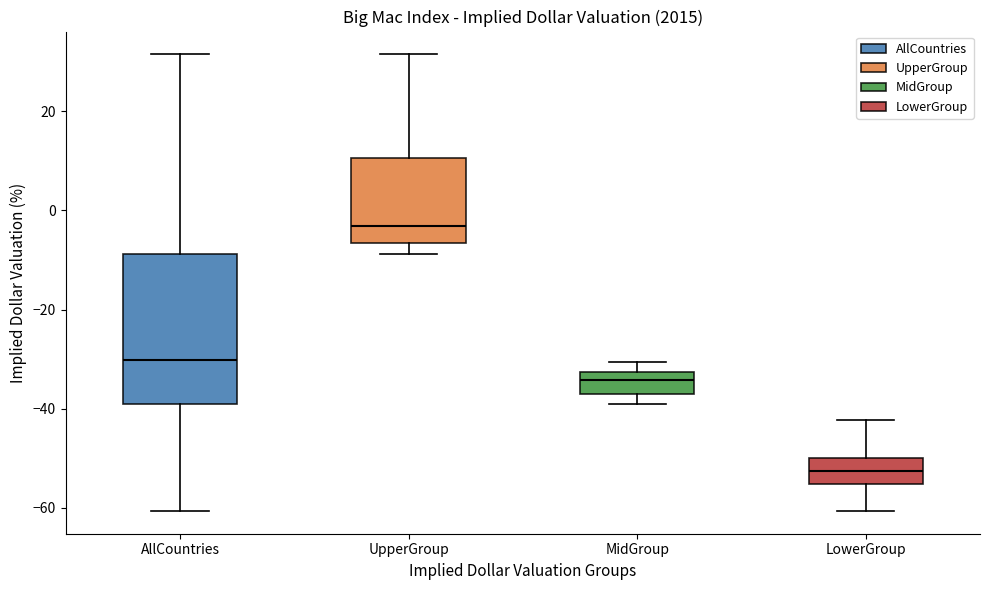

Comparing the boxes themselves (not the whiskers), which one is the tallest?

AllCountries